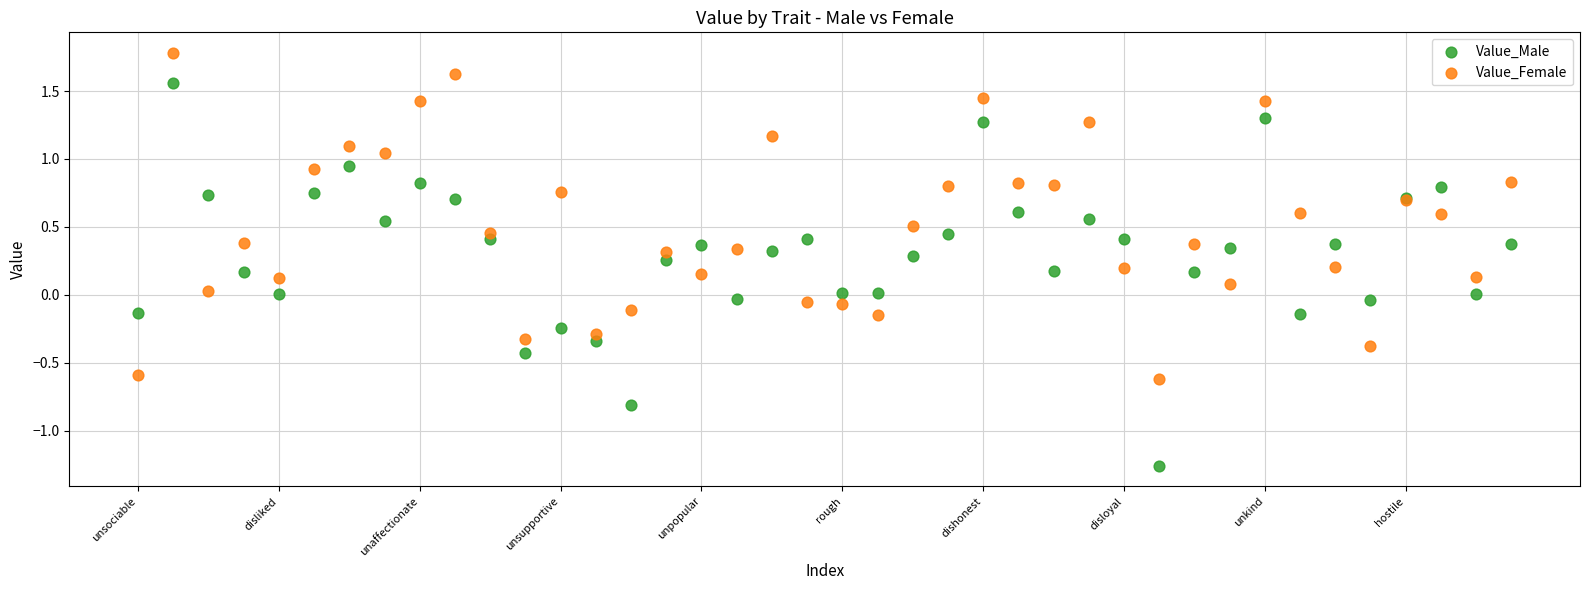

What are all the series names shown in the legend?

Value_Male, Value_Female